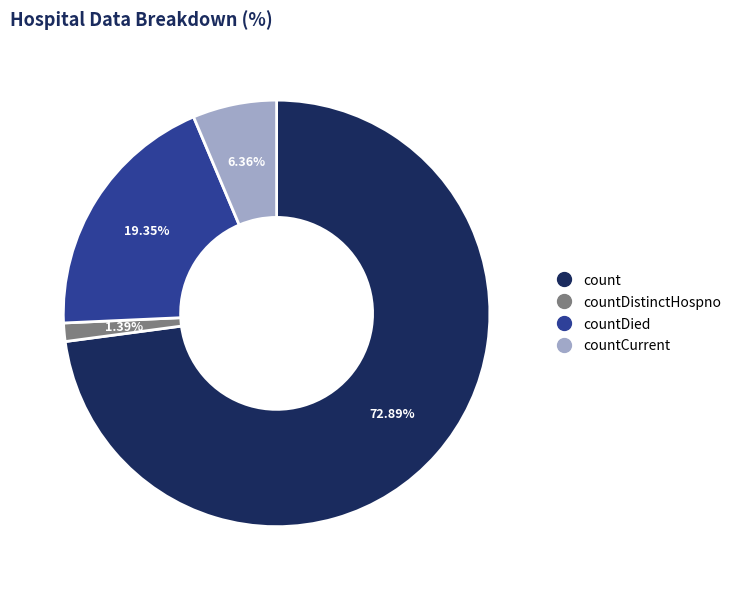

Is there any slice that represents more than half of the pie?

Yes